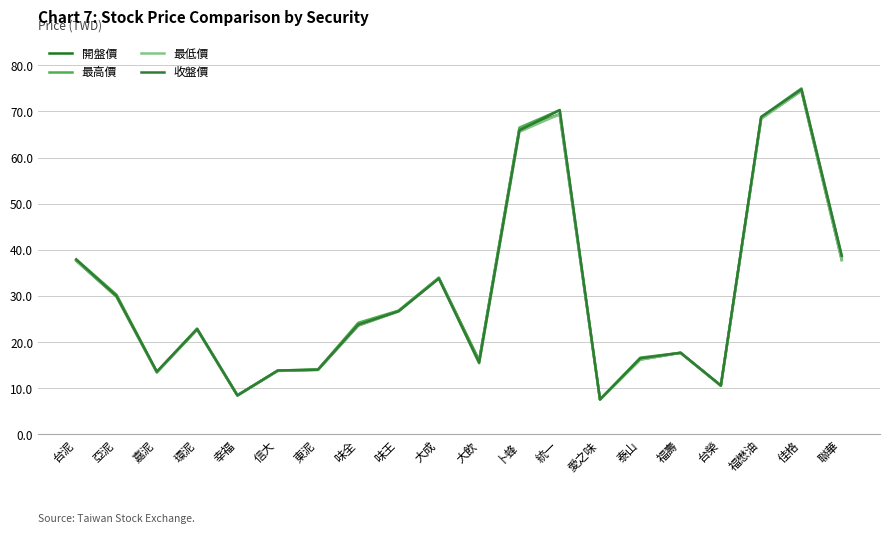

At which category is the sum across all series the highest?

佳格